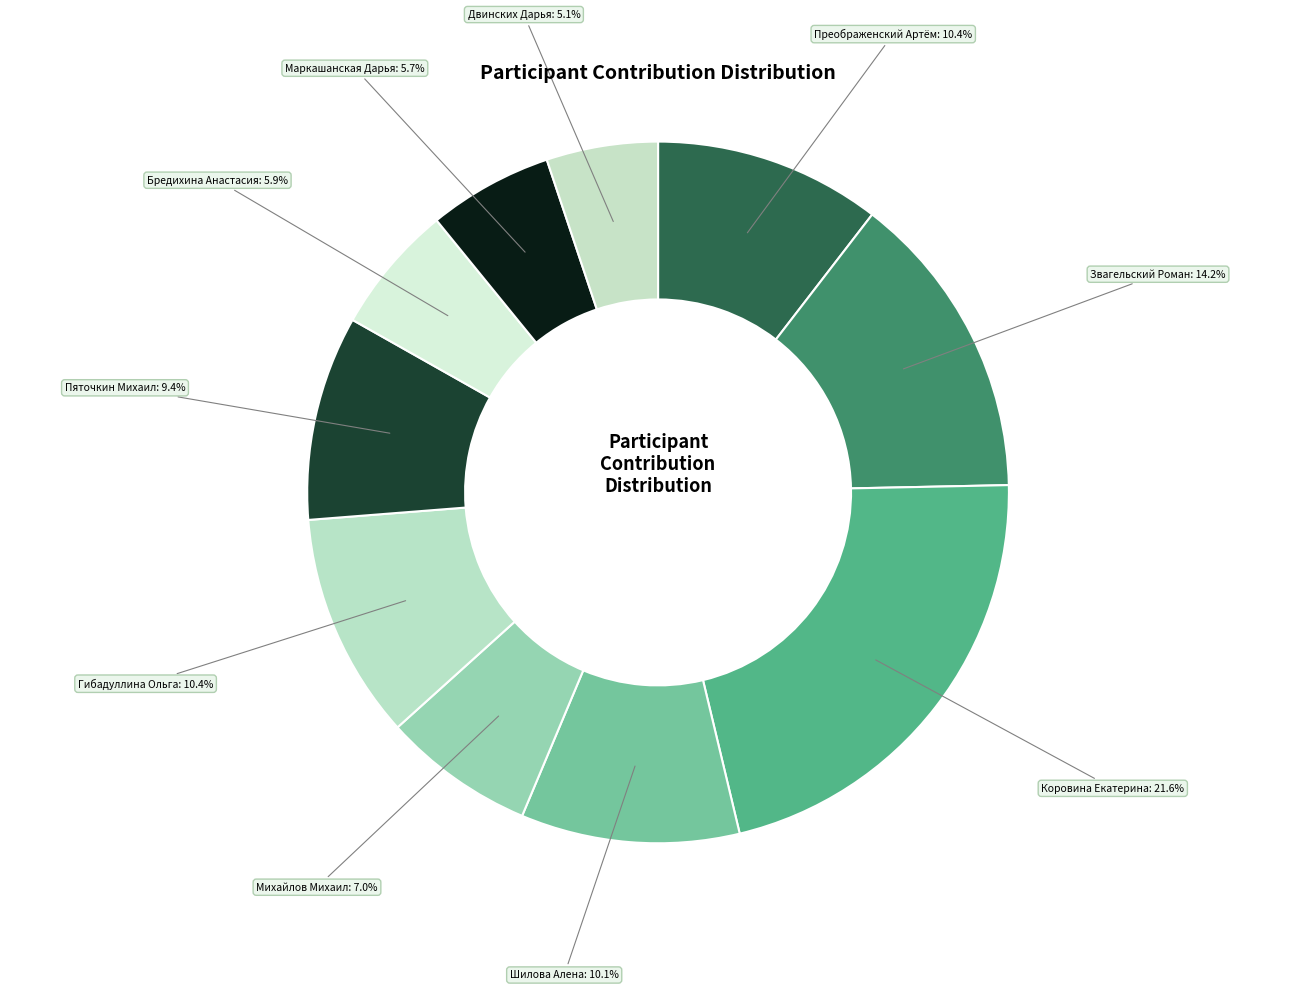

How many slices are in this pie chart?

10